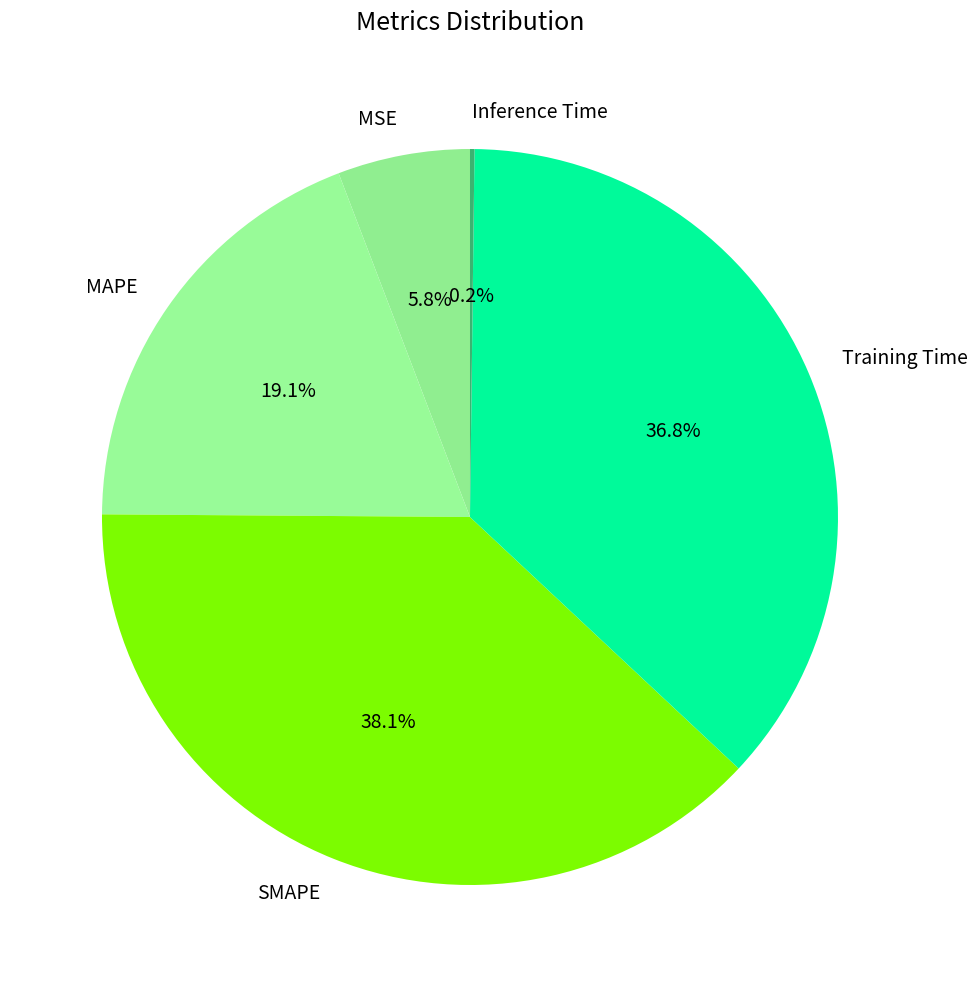

What is the largest slice in the pie chart?

SMAPE